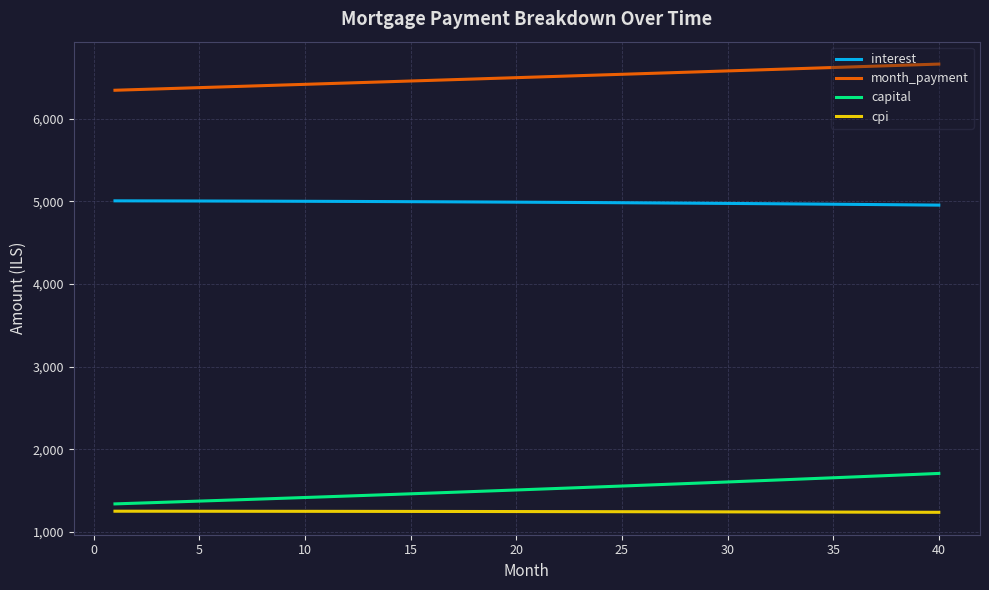

True or false: capital and interest intersect in this chart.

False